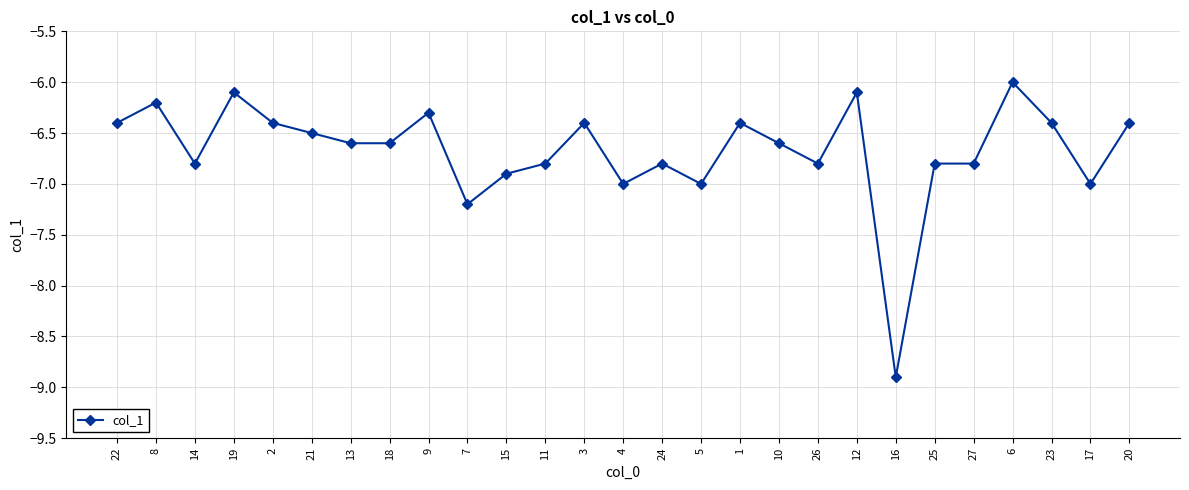

What is the label of the 22nd point from the left?

25